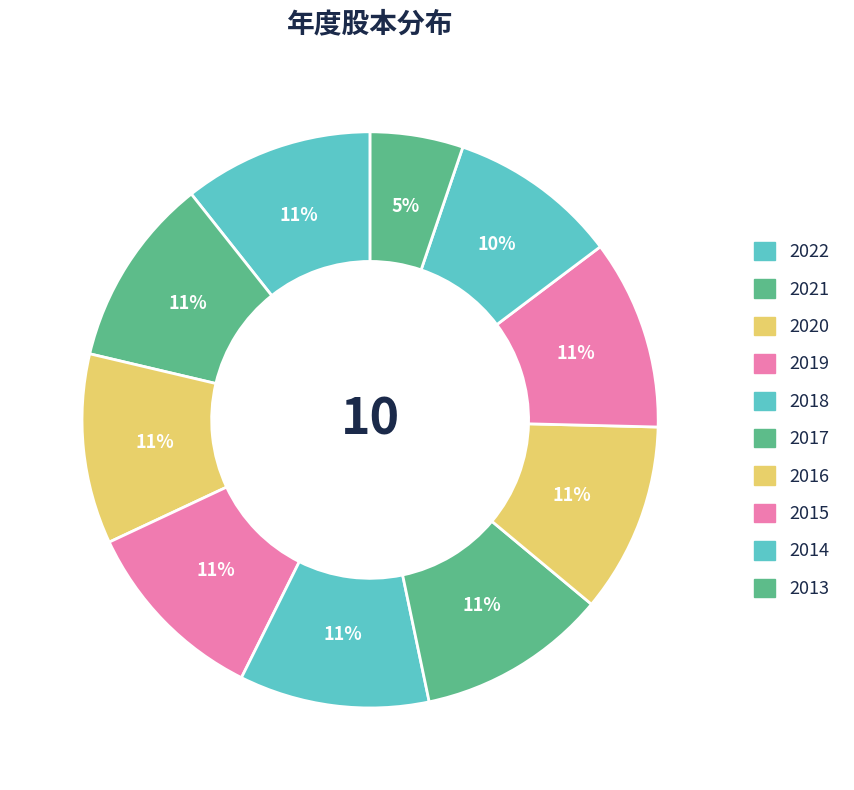

What is the total percentage of 2020 and 2017?

21.3%